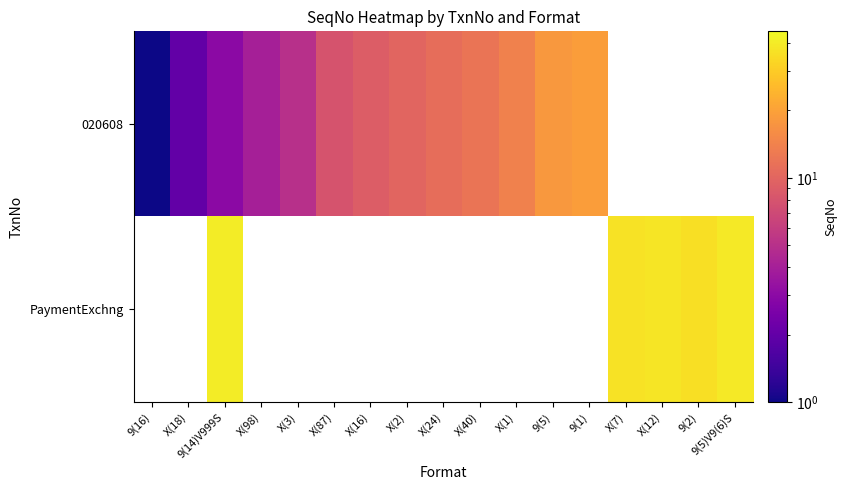

List the series in order of their overall mean, lowest first.

020608, PaymentExchng